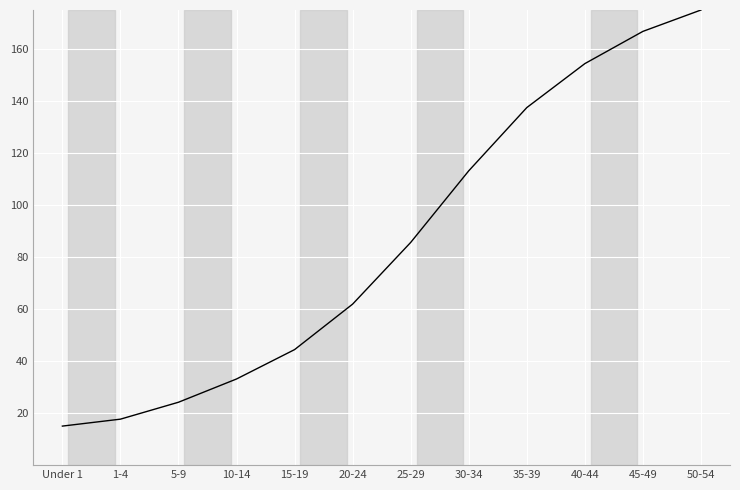

How many distinct data groups are displayed?

1